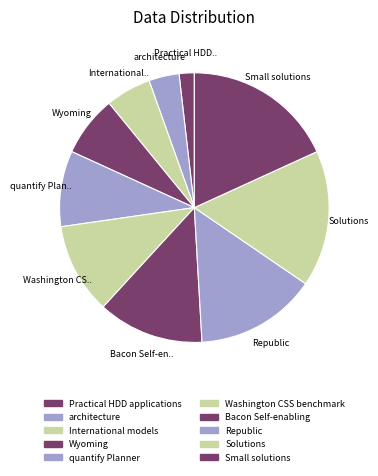

Does any single category account for the majority?

No